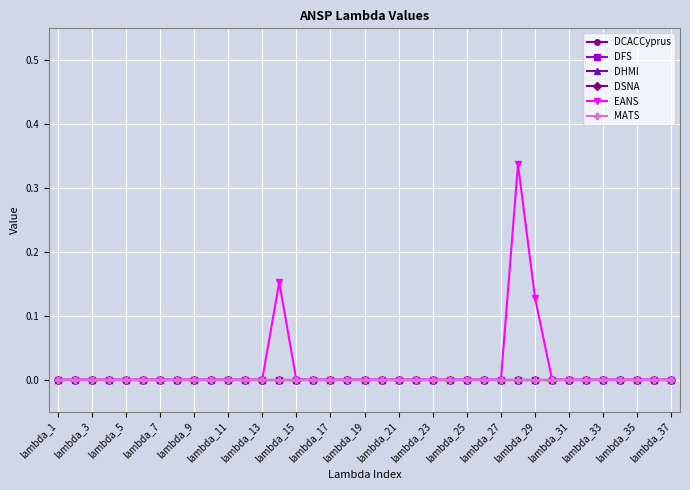

True or false: DHMI has more than 1 interior local peaks.

False